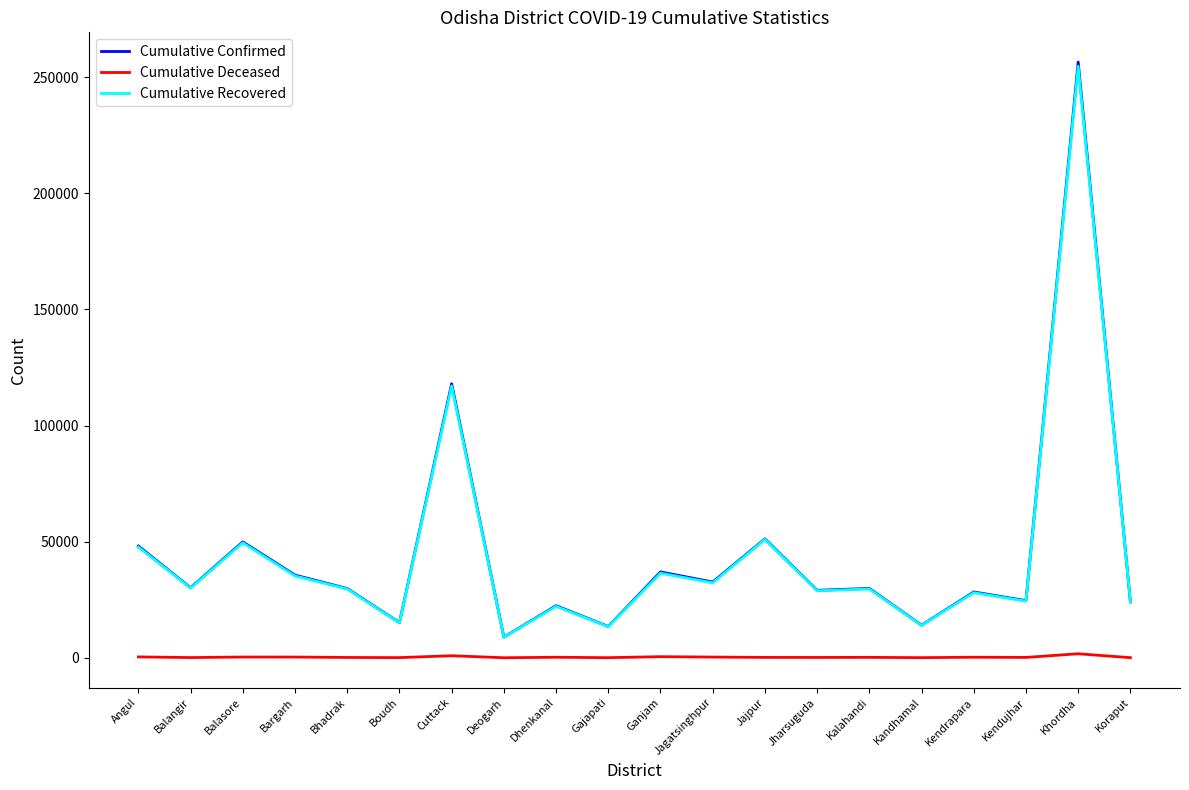

At which label does Cumulative Recovered reach its peak?

Khordha